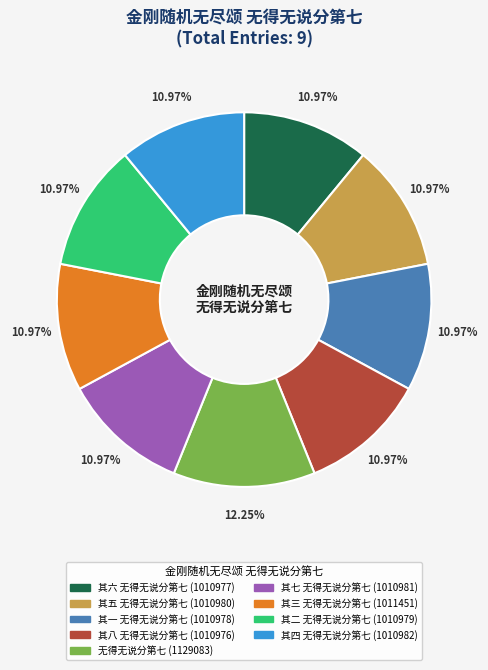

Is it true that 其六 无得无说分第七 is 25% of the pie?

False